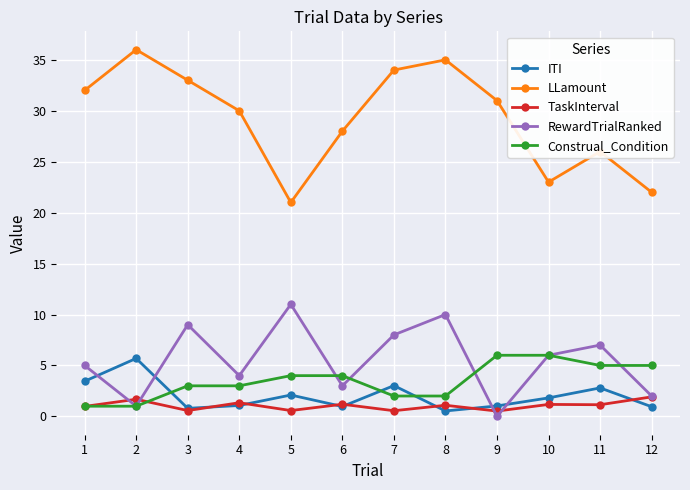

How many interior local valleys does the ITI series have?

3